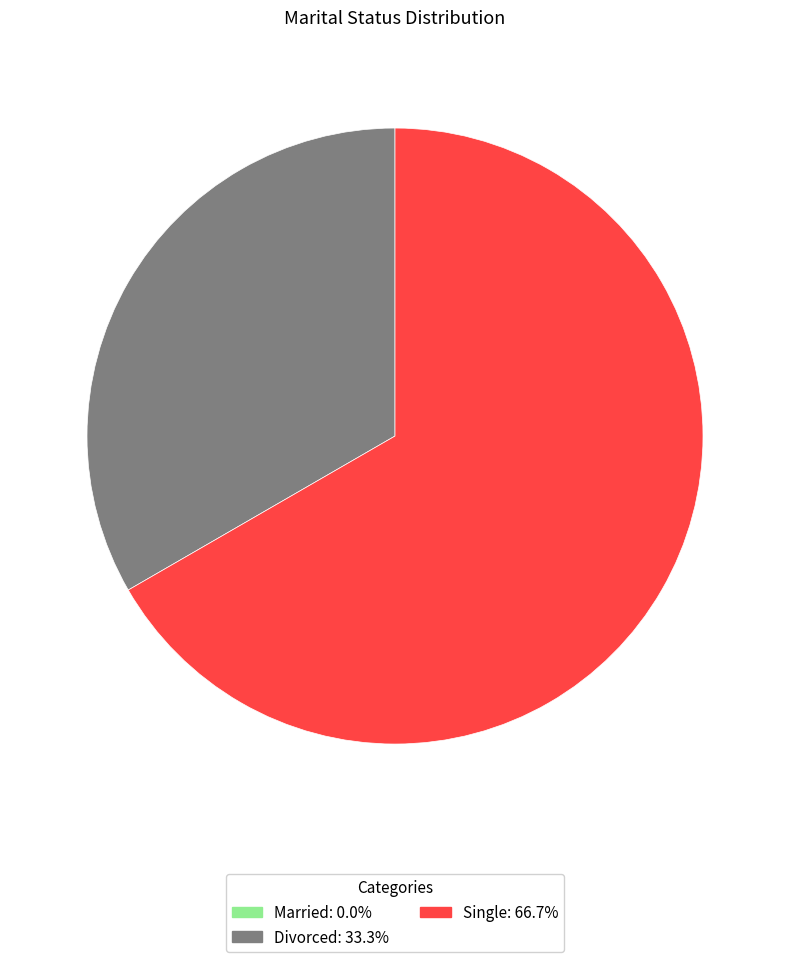

Which has a higher value, Divorced or Single?

Single